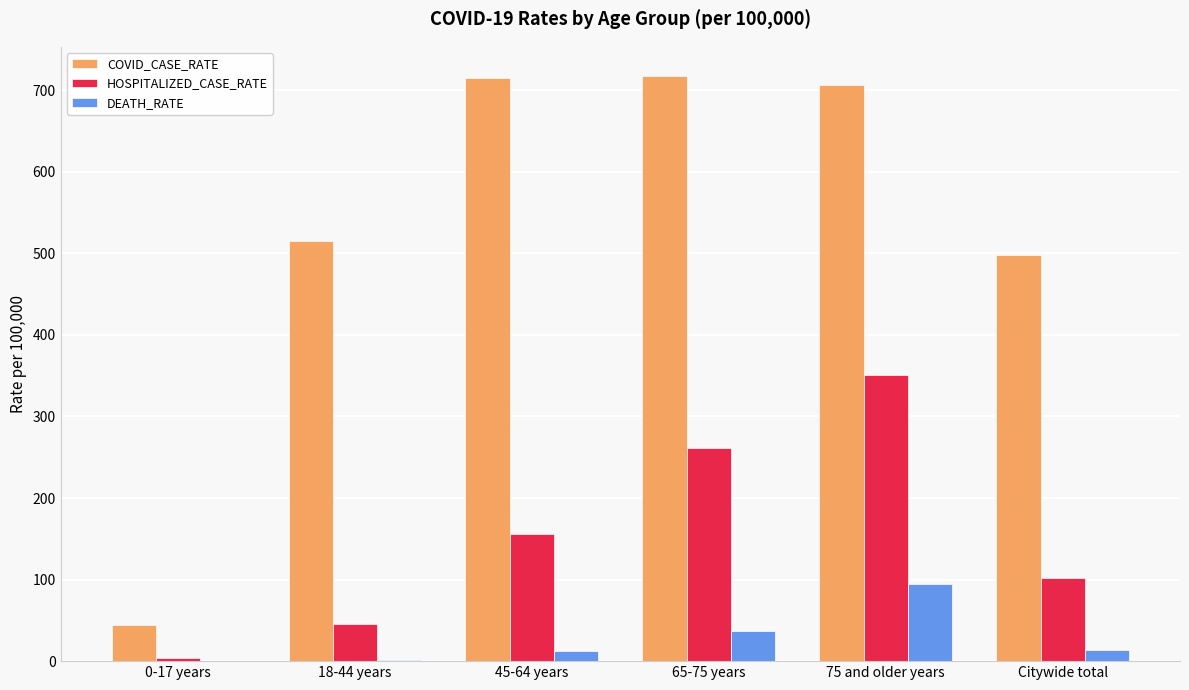

What is the average value of the DEATH_RATE series?

26.4